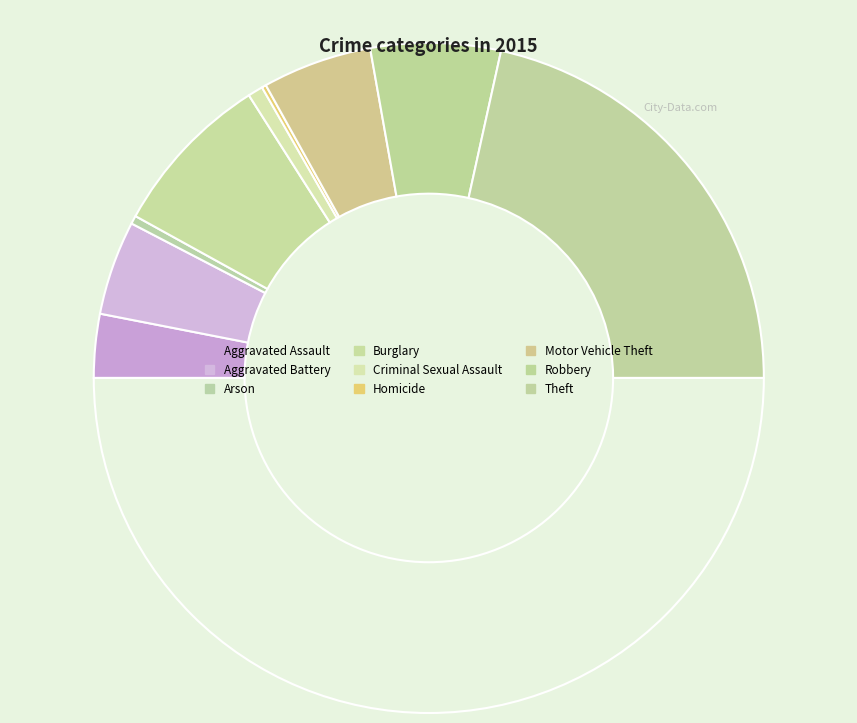

To the nearest percent, what is the average slice percentage?

11%